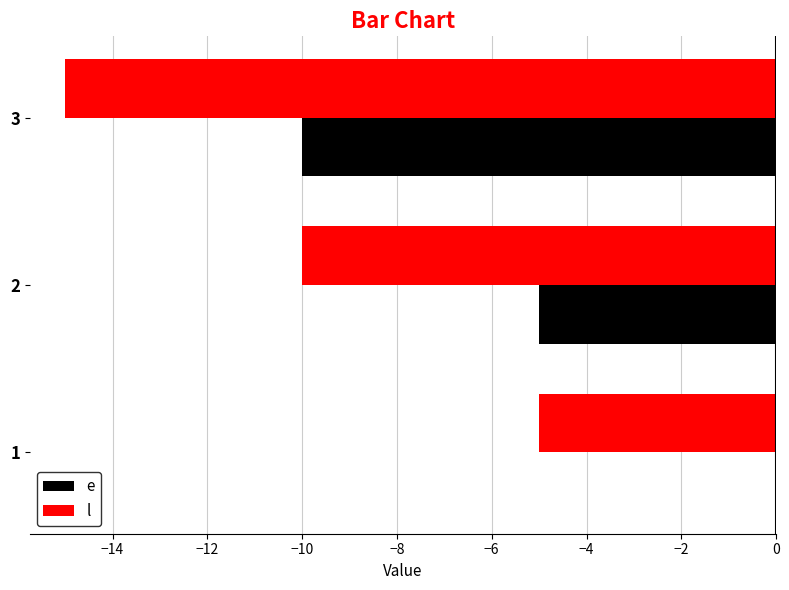

How many categories are shown in the chart?

3